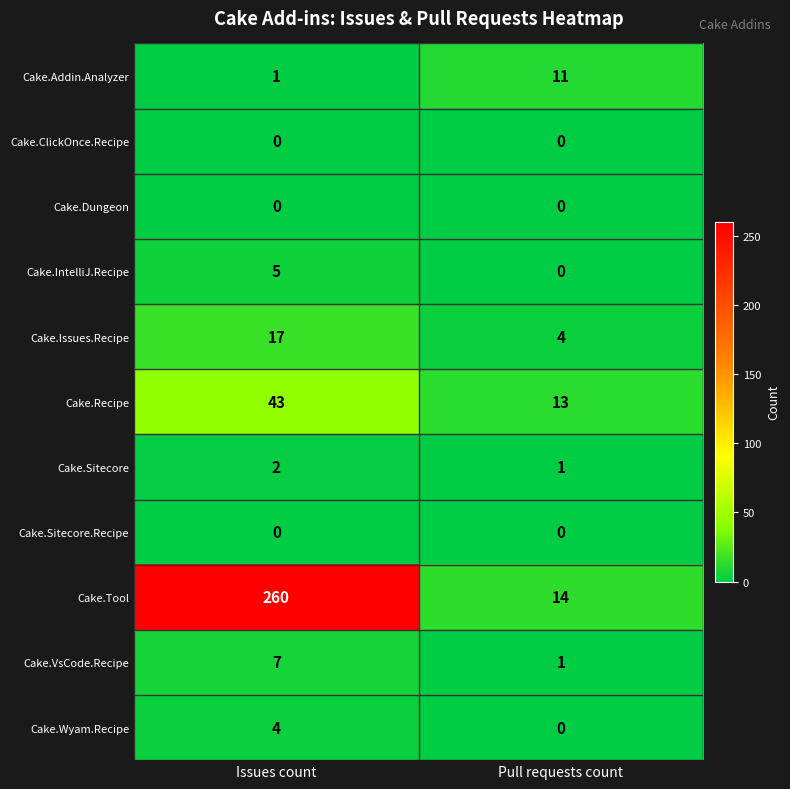

Which label corresponds to the largest value in the chart?

Issues count